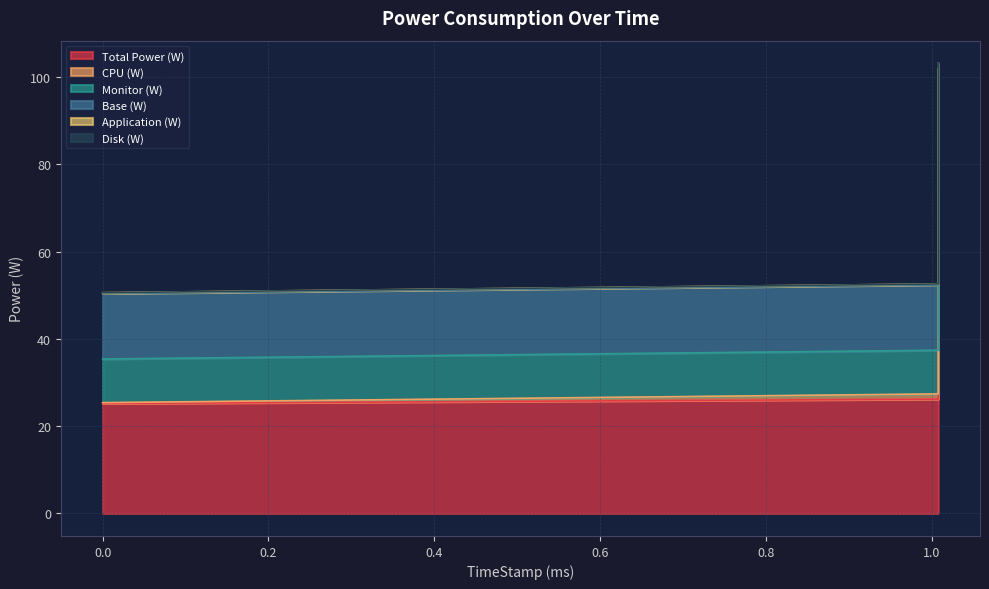

What is the label of the 3rd point from the right?

1.008